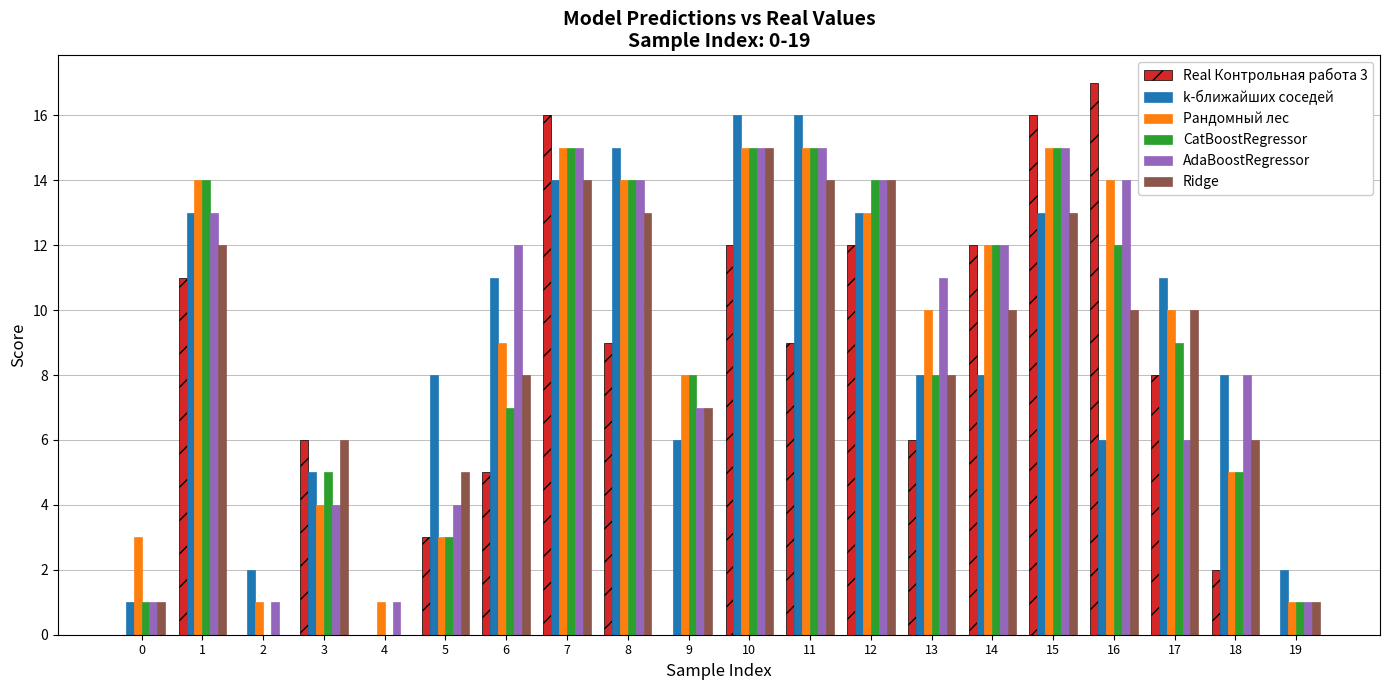

Is the value of k-ближайших соседей at 17 greater than the value of Real Контрольная работа 3 at 9?

Yes